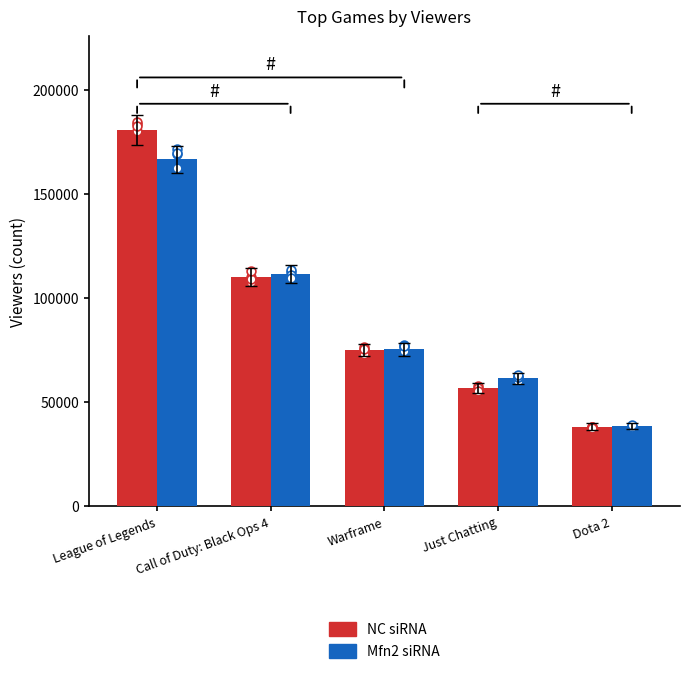

What are all the series names shown in the legend?

NC siRNA, Mfn2 siRNA